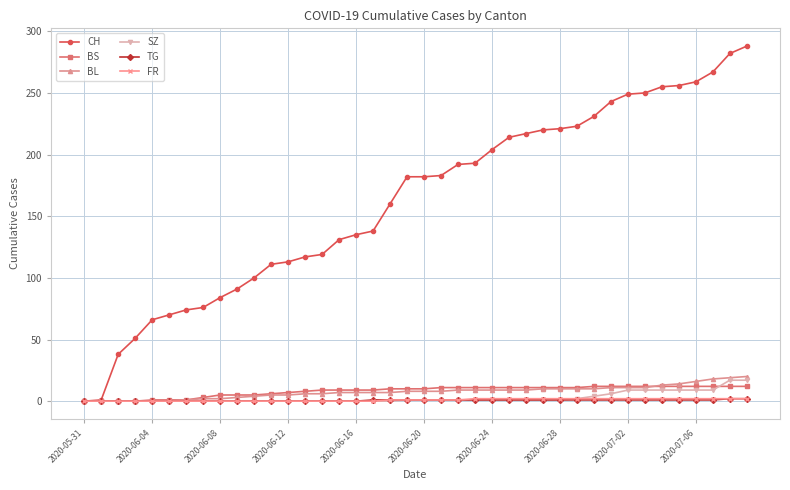

Which series has the largest range (max minus min)?

CH